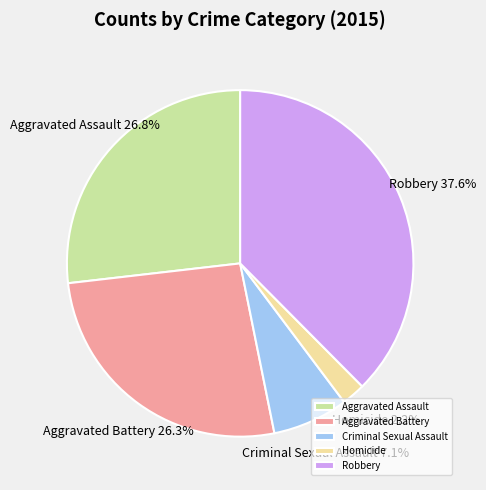

Between Homicide and Robbery, which is larger?

Robbery